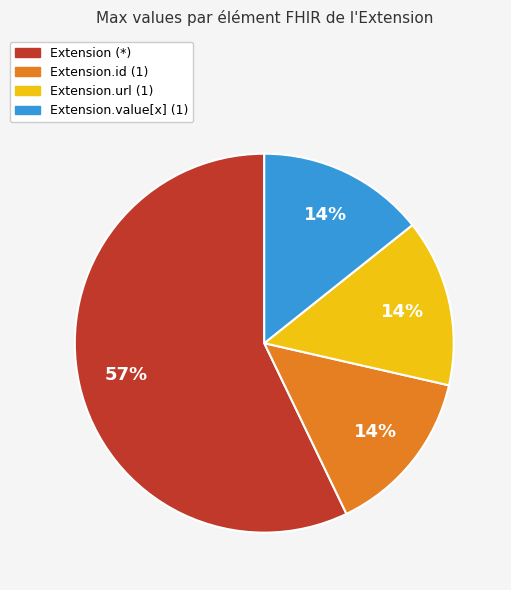

What percentage is the Extension.value[x] (1) slice, to the nearest percent?

14%